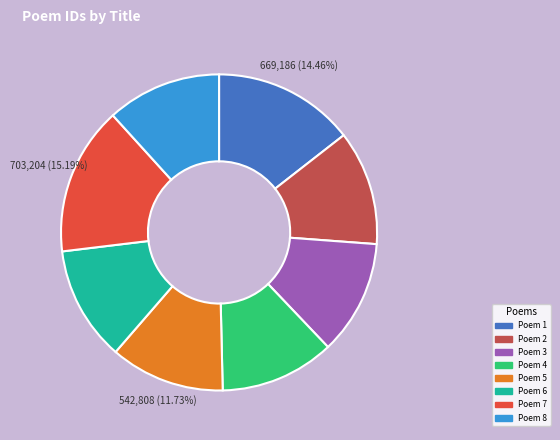

Is there any slice that represents more than half of the pie?

No